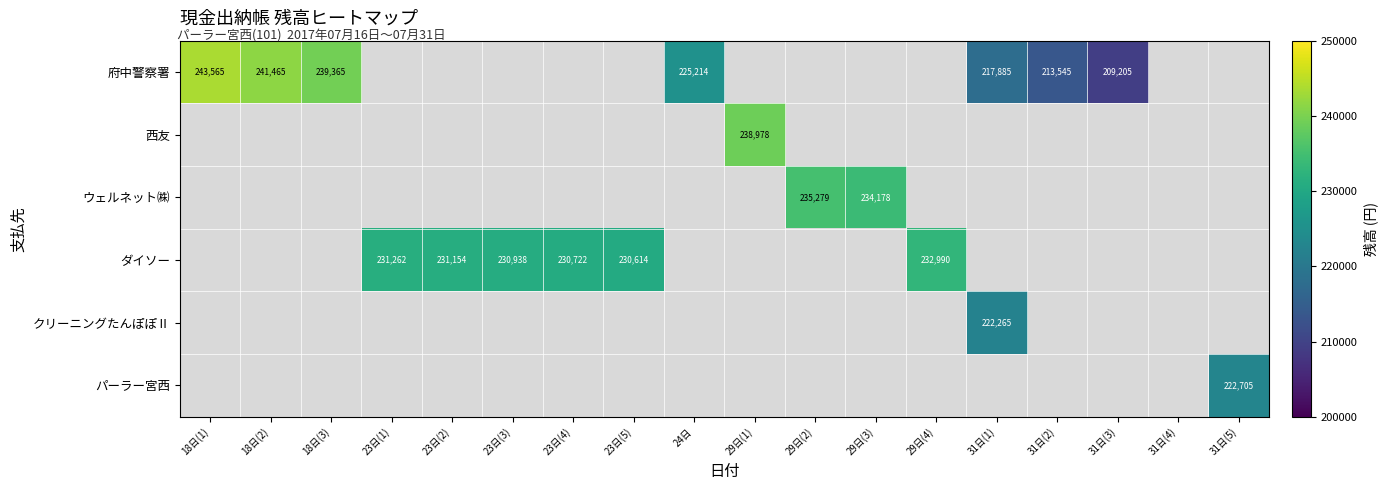

The value of 府中警察署 at 18日(3) is 147164. True or false?

False